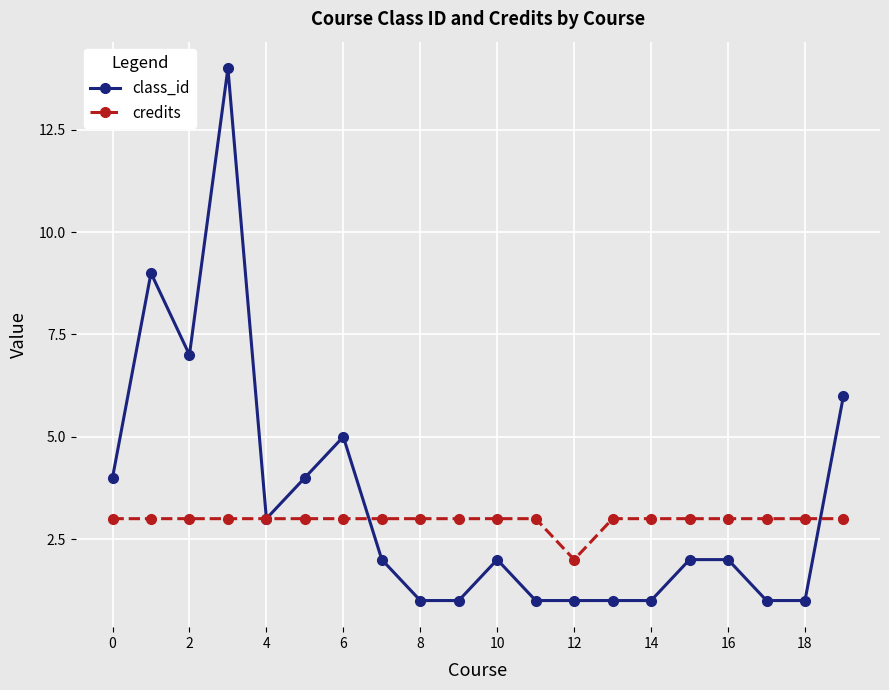

Count the number of categories in the chart.

20